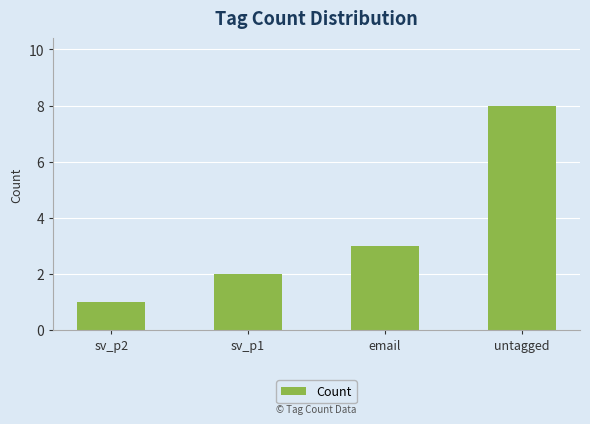

What is the minimum value shown in the chart?

1